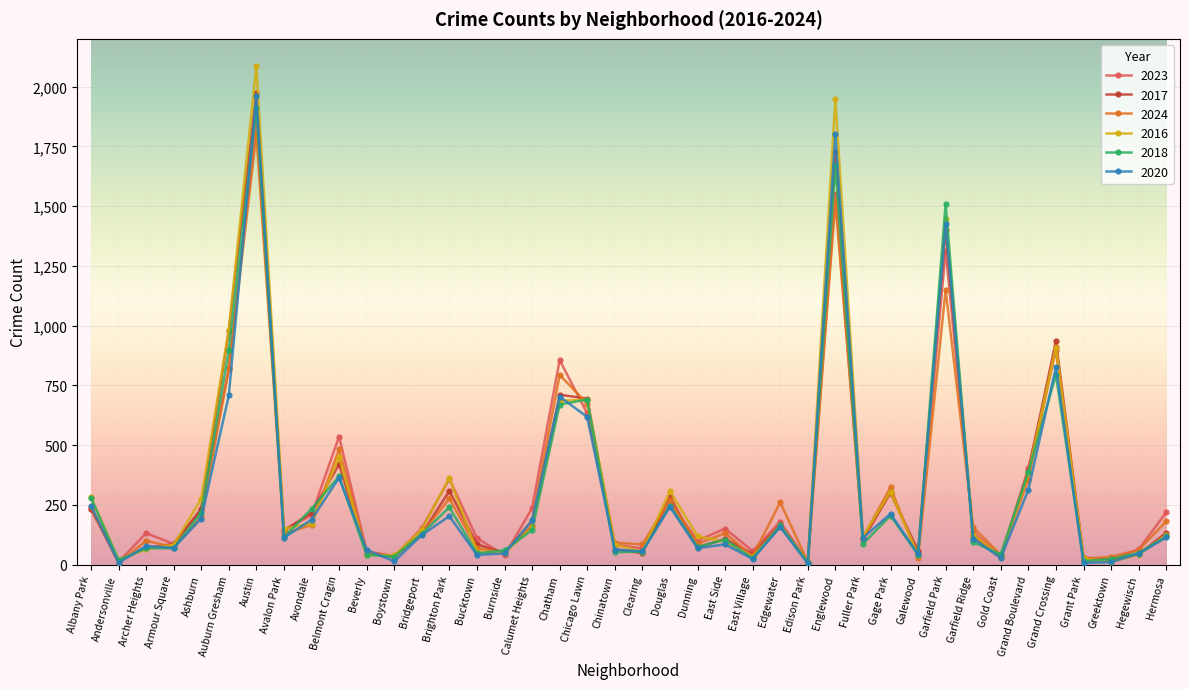

True or false: 2018 and 2016 intersect in this chart.

True